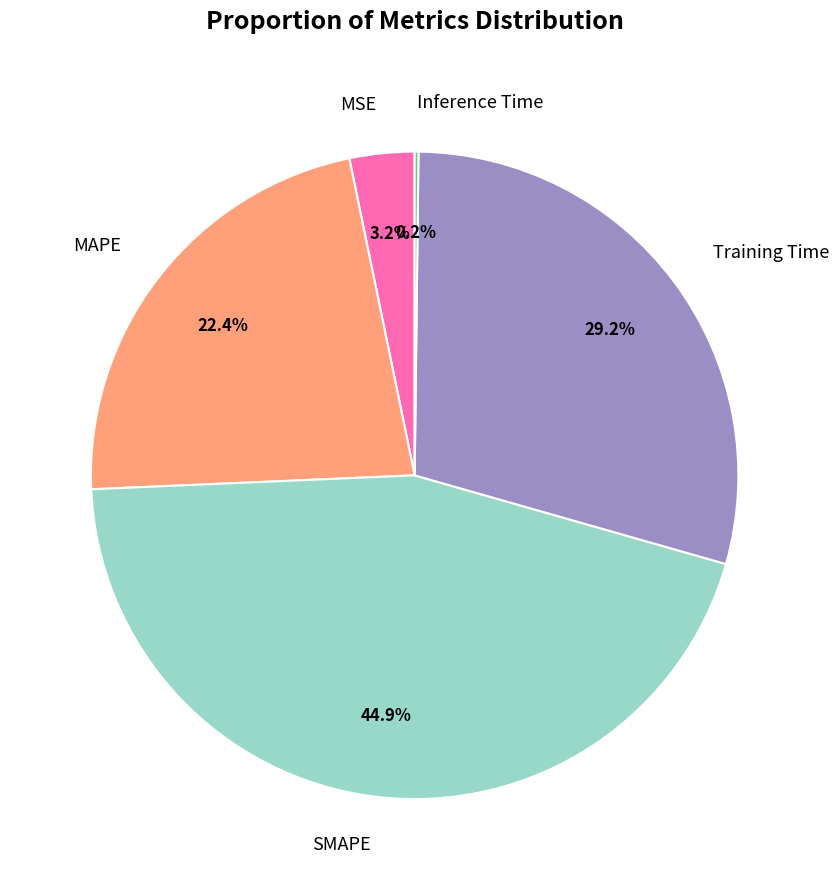

Which slice is the largest?

SMAPE